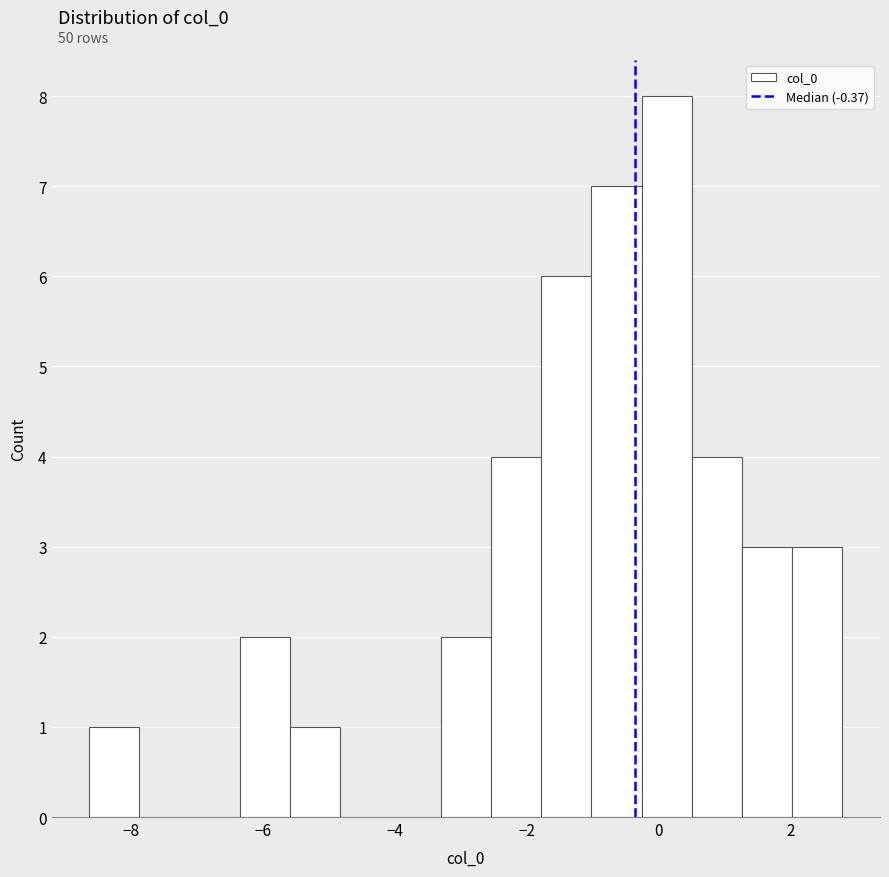

Around what value on the x-axis is the tallest bar? Give the approximate position of its centre, as read against the axis.

0.2